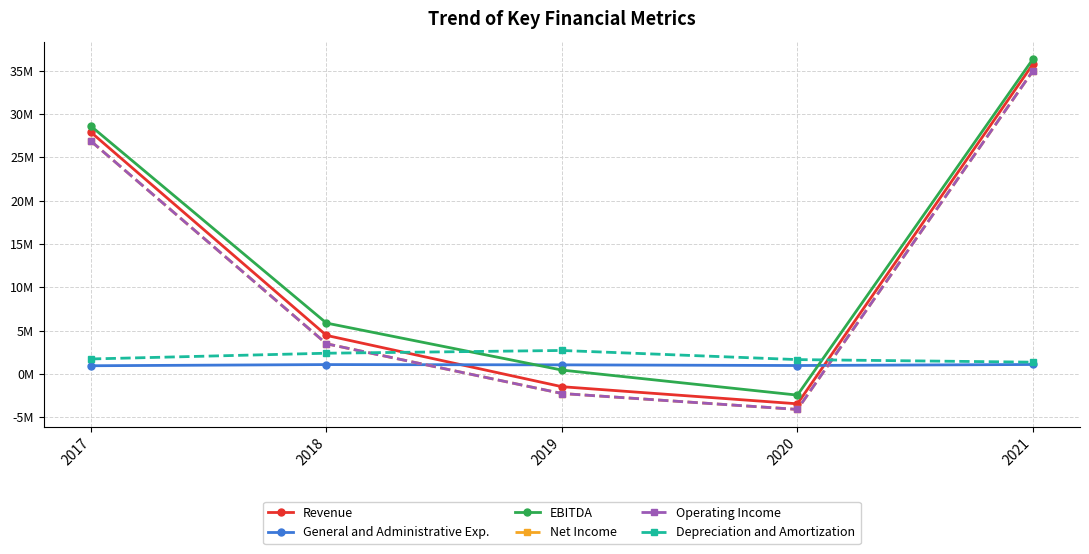

Does the chart have visible grid lines?

Yes